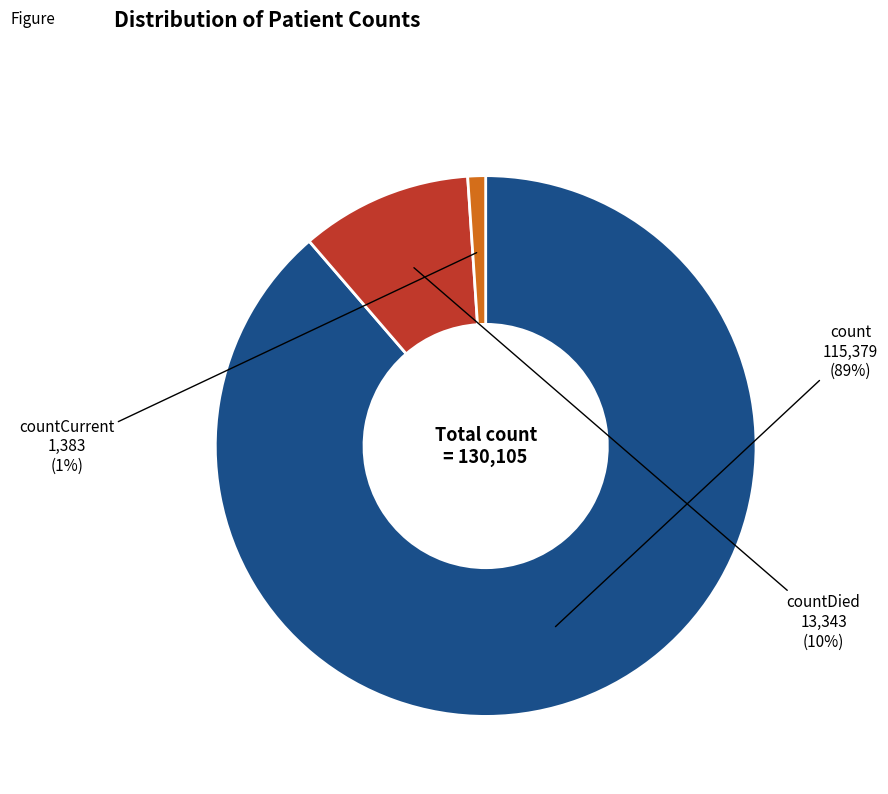

To the nearest percent, what is the difference between the largest and smallest slice percentages?

88%